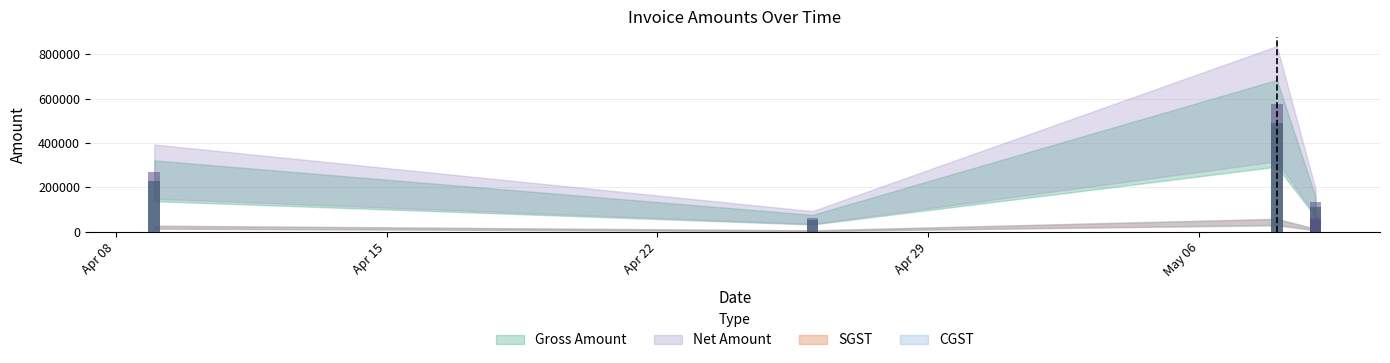

The value of SGST at 2019-04-09 is 370658.1. True or false?

False